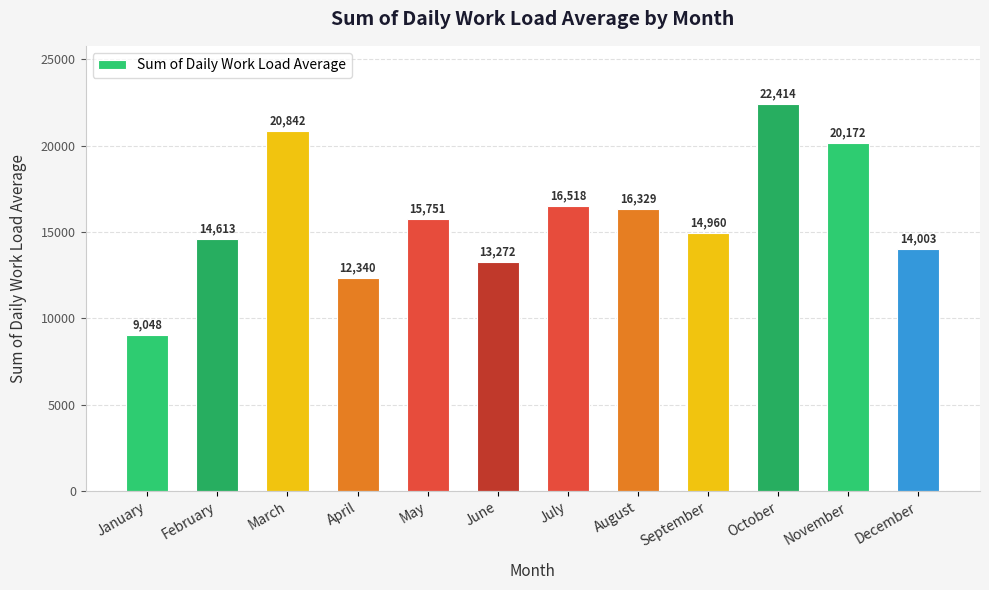

What is the maximum value shown in the chart?

22413.6